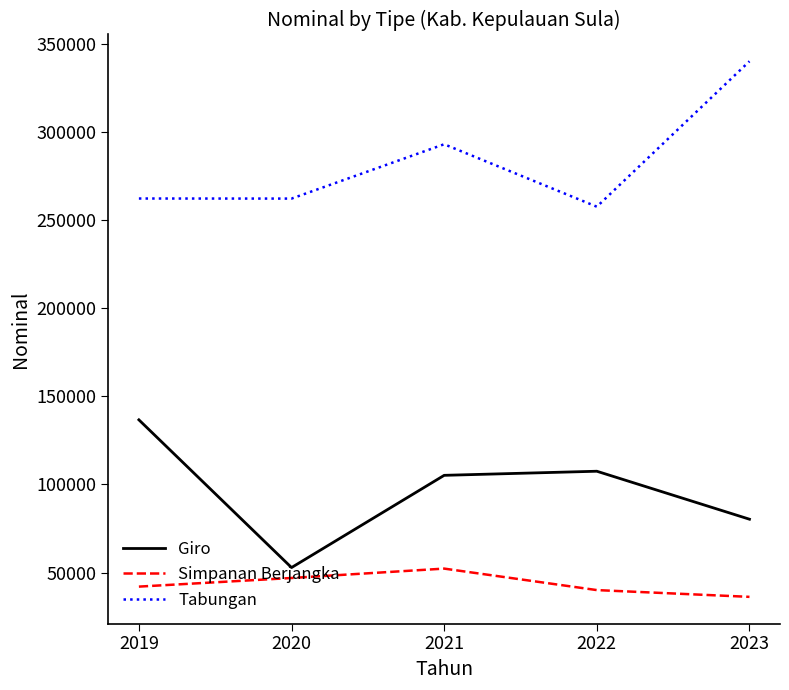

What value does the Simpanan Berjangka series have at 2023?

36252.1